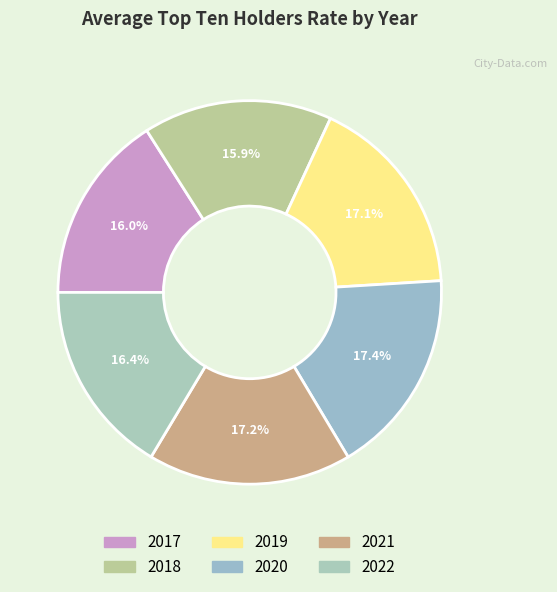

Rank the categories by value from lowest to highest.

2018, 2017, 2022, 2019, 2021, 2020